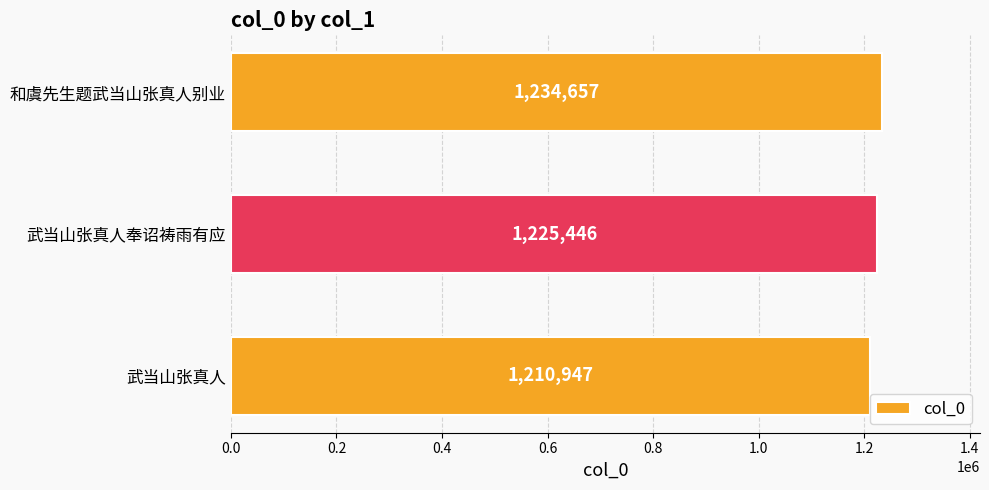

Rank the categories by value from lowest to highest.

武当山张真人, 武当山张真人奉诏祷雨有应, 和虞先生题武当山张真人别业